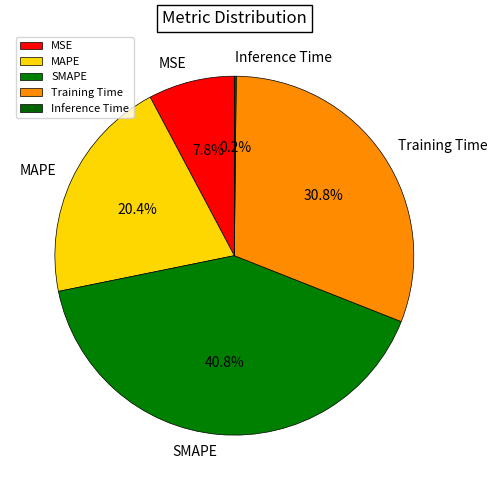

Which slice is the largest?

SMAPE